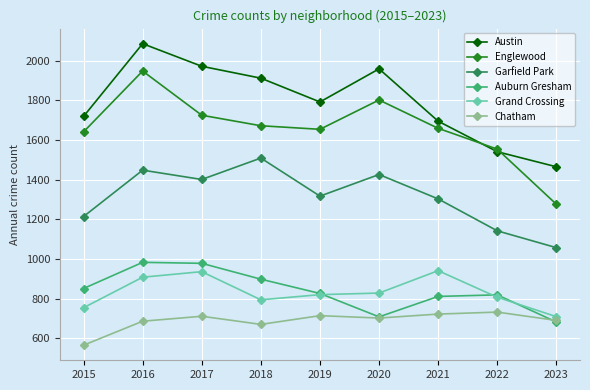

Is it true that Auburn Gresham equals 983 at 2016?

True